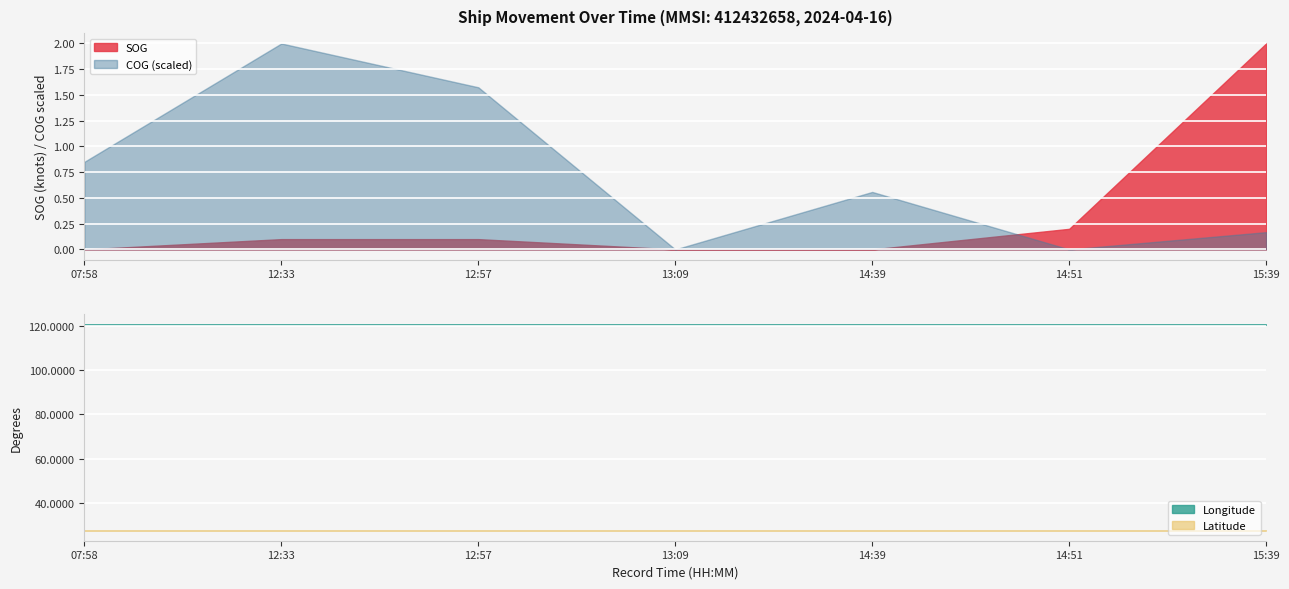

Where is COG nearest to the value 160?

07:58